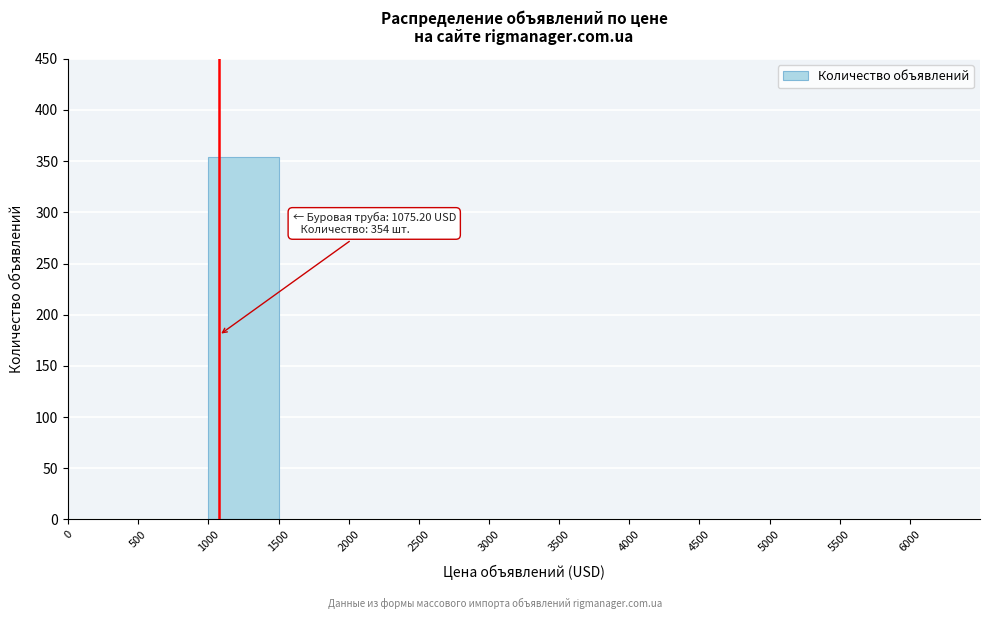

Which range on the x-axis has the tallest bar?

1000 to 1500